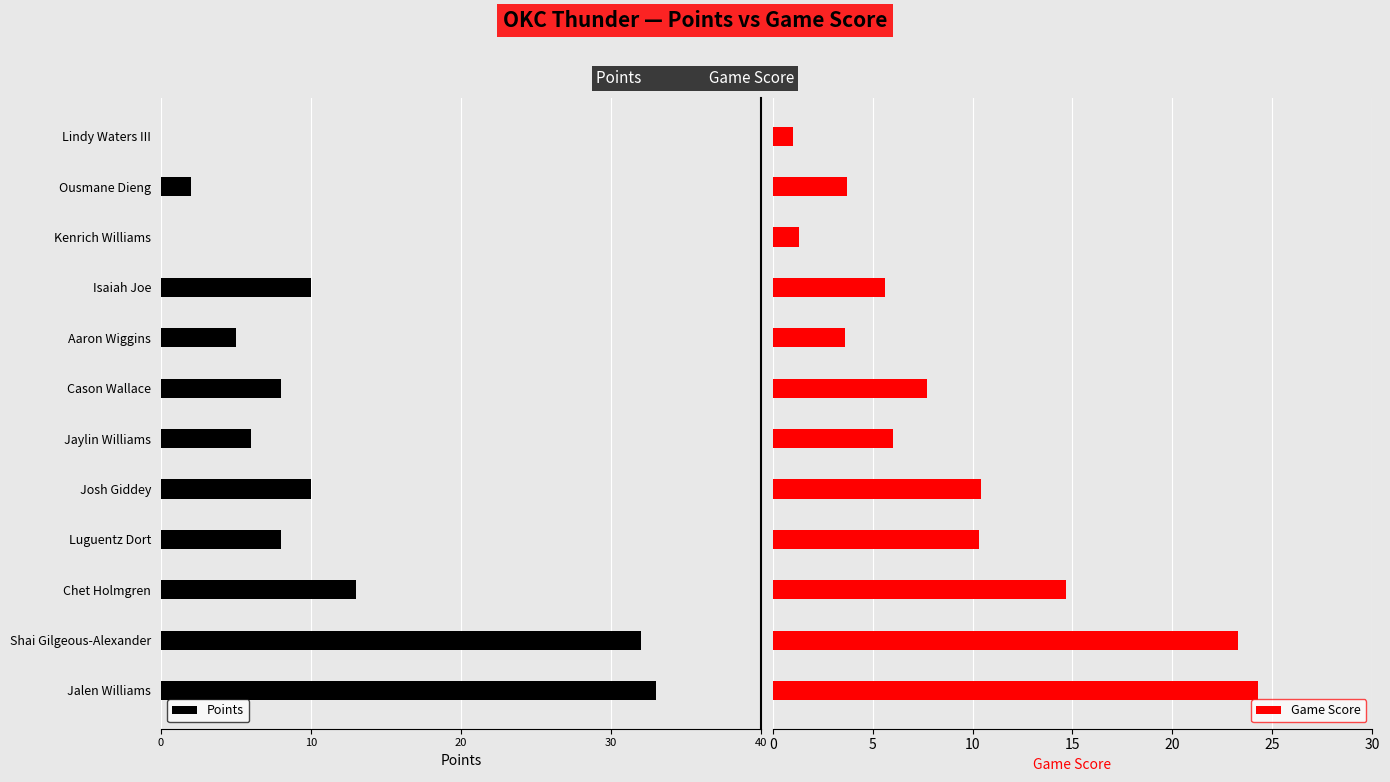

List the series in order of their peak value, lowest first.

Points, Game Score